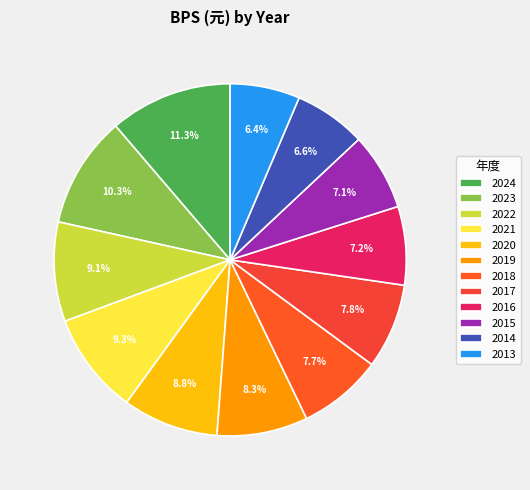

What is the change in value from 2024 to 2013?

-14.6